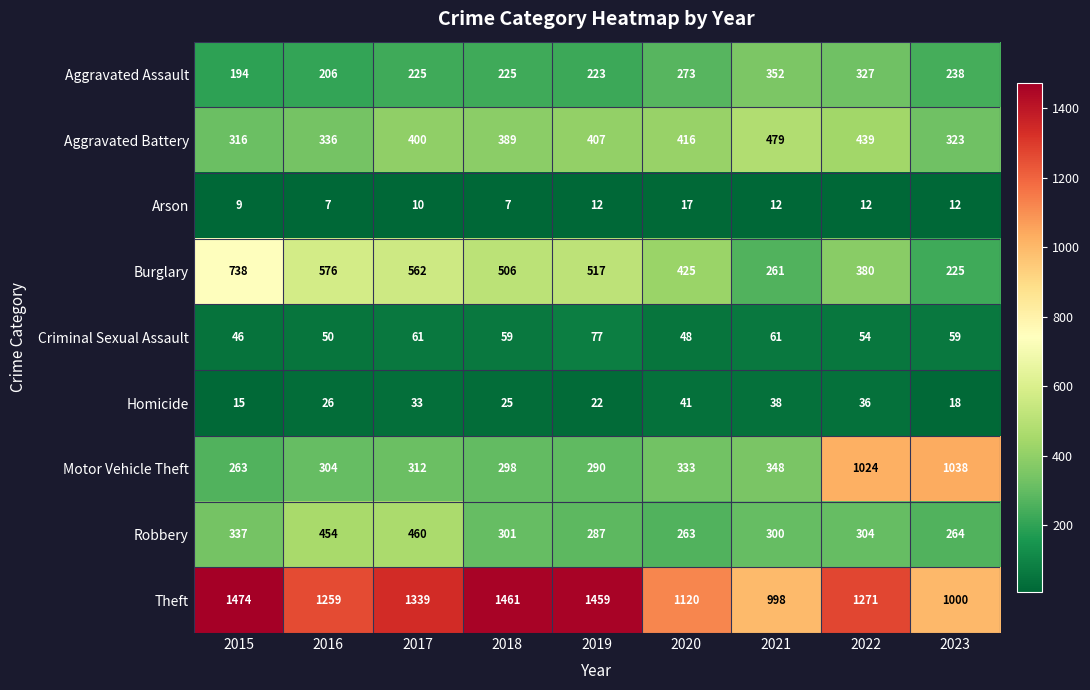

Count the number of categories in the chart.

9